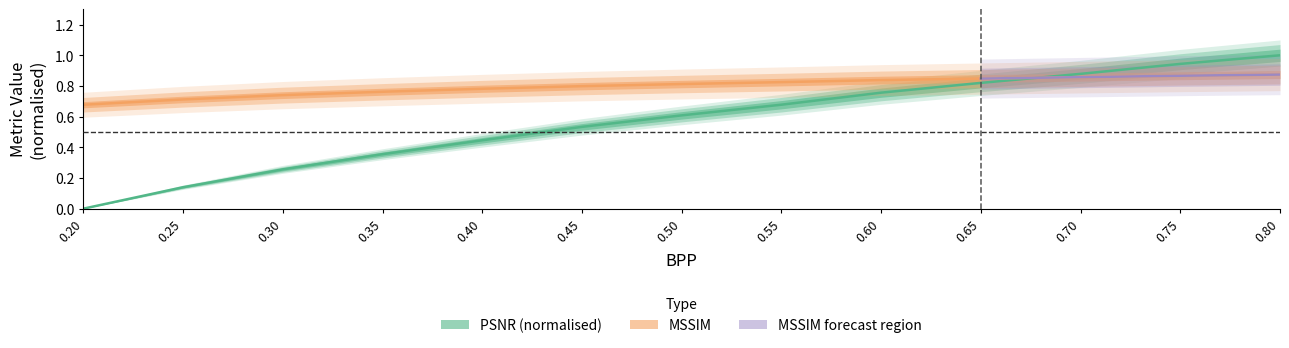

How many times do PSNR and MSSIM cross each other?

1